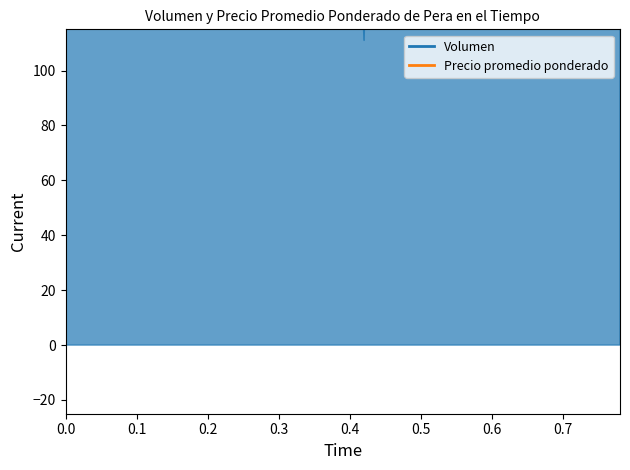

How many series are shown in this chart?

1